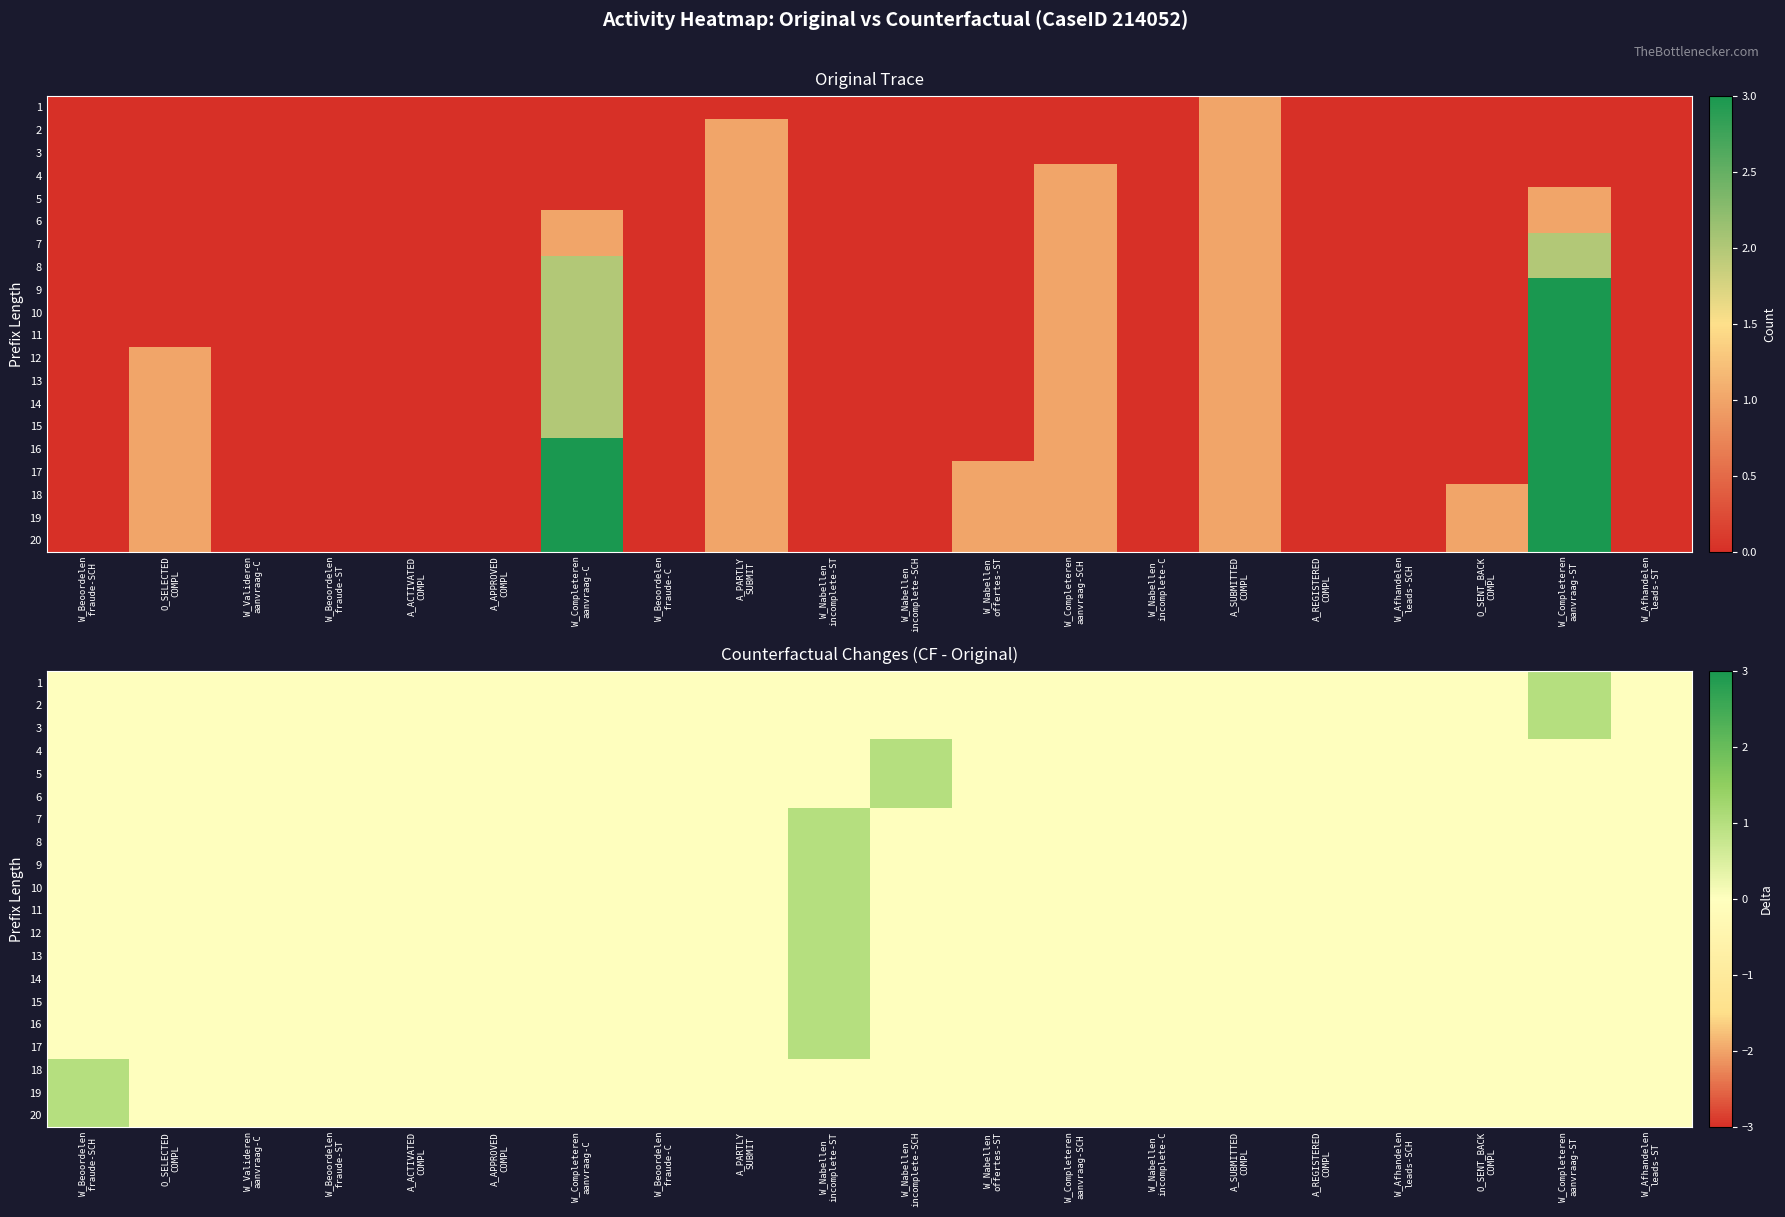

How many 10 values are between 0 and 1?

20